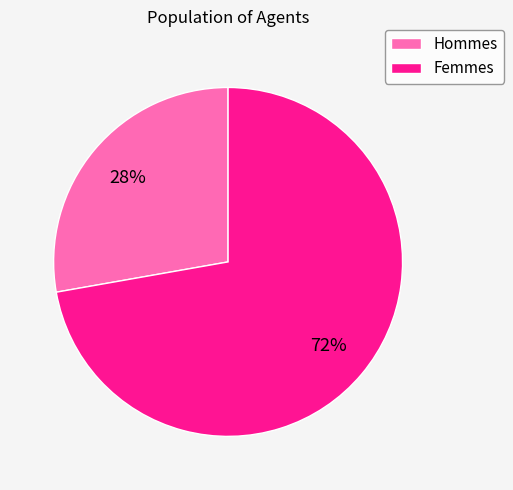

Is there any slice that represents more than half of the pie?

Yes